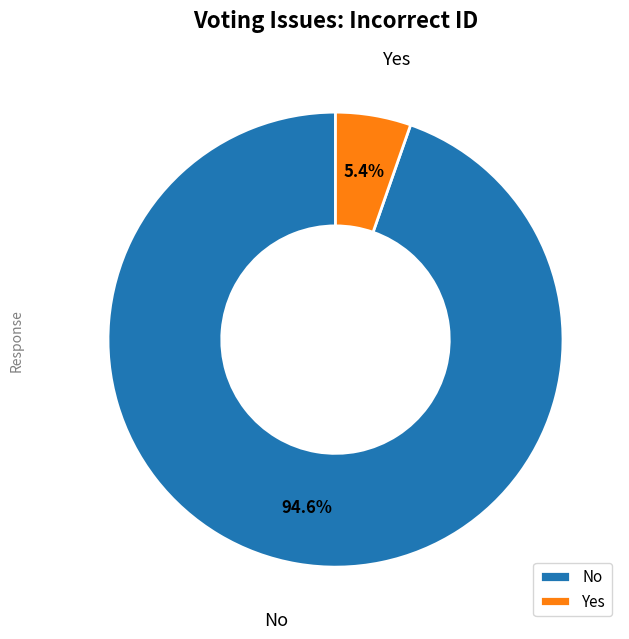

What percentage is the No slice, to the nearest percent?

95%